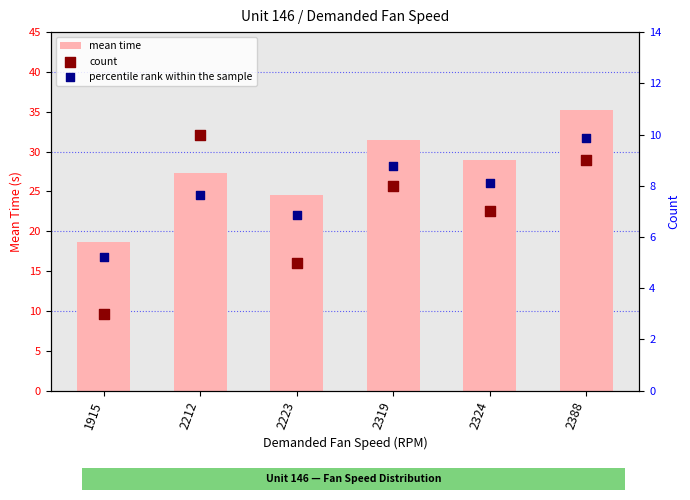

What are all the series names shown in the legend?

mean time, count, percentile rank within the sample